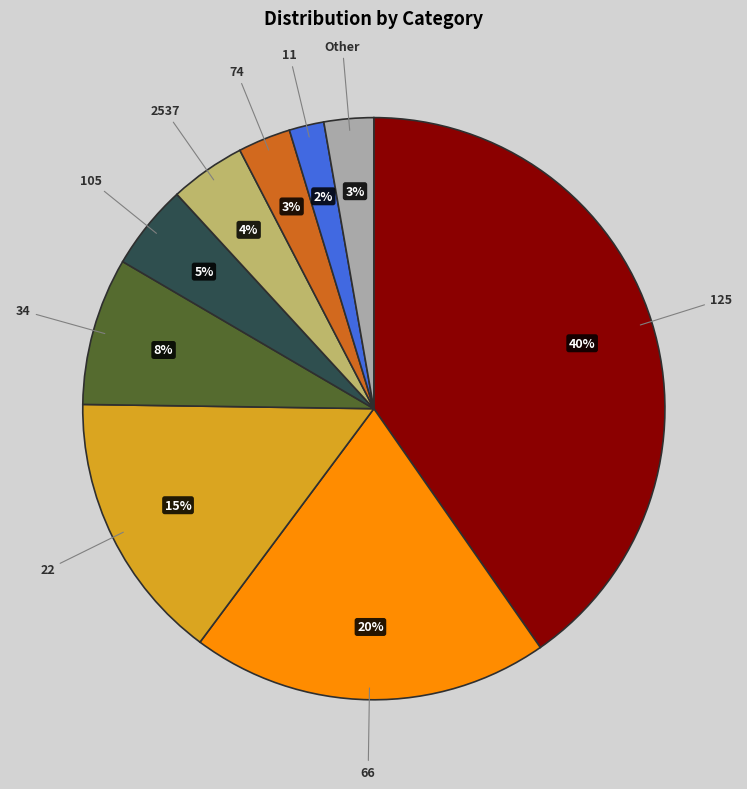

To the nearest percent, what is the difference between the largest and smallest slice percentages?

38%